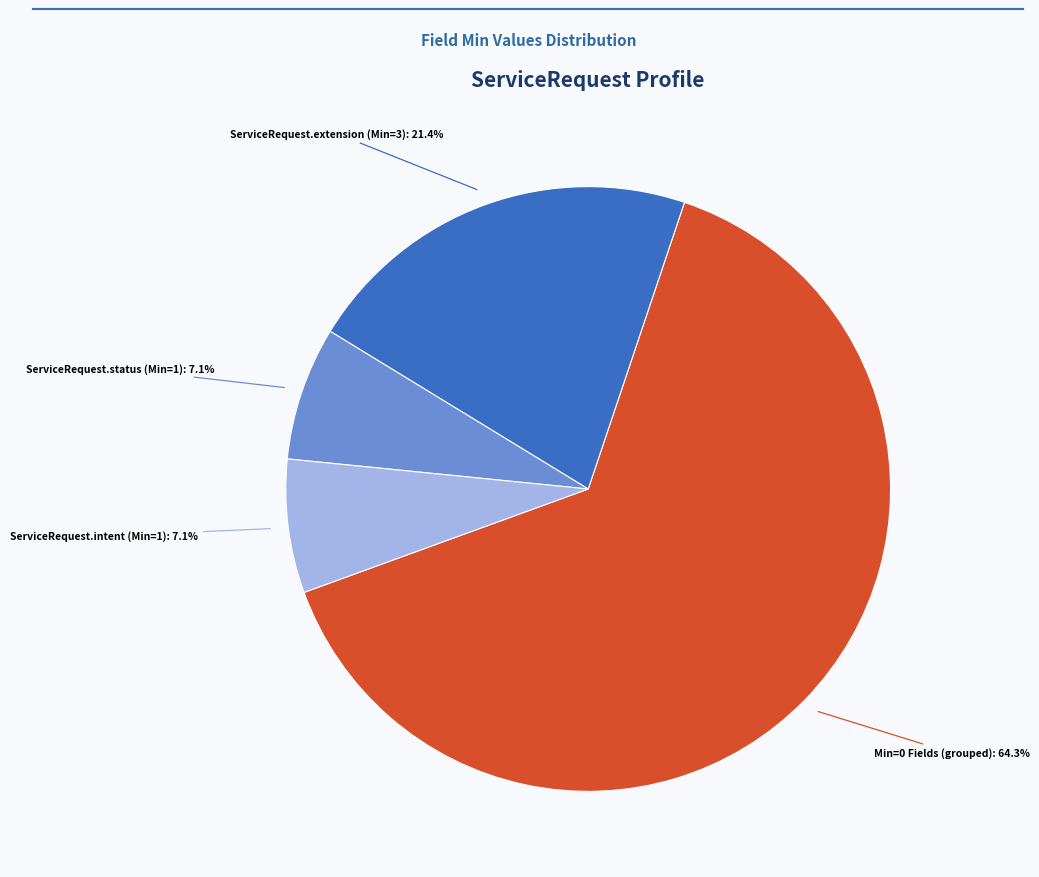

Is there a majority slice in this chart?

Yes